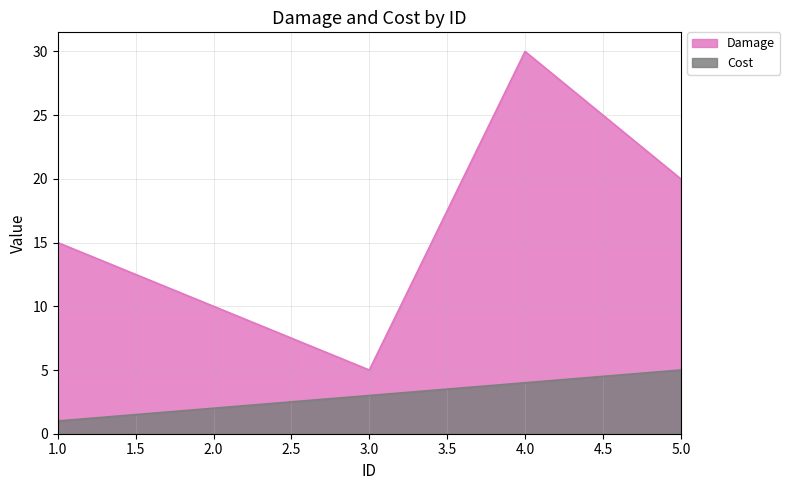

What is the sum of all Cost values?

15